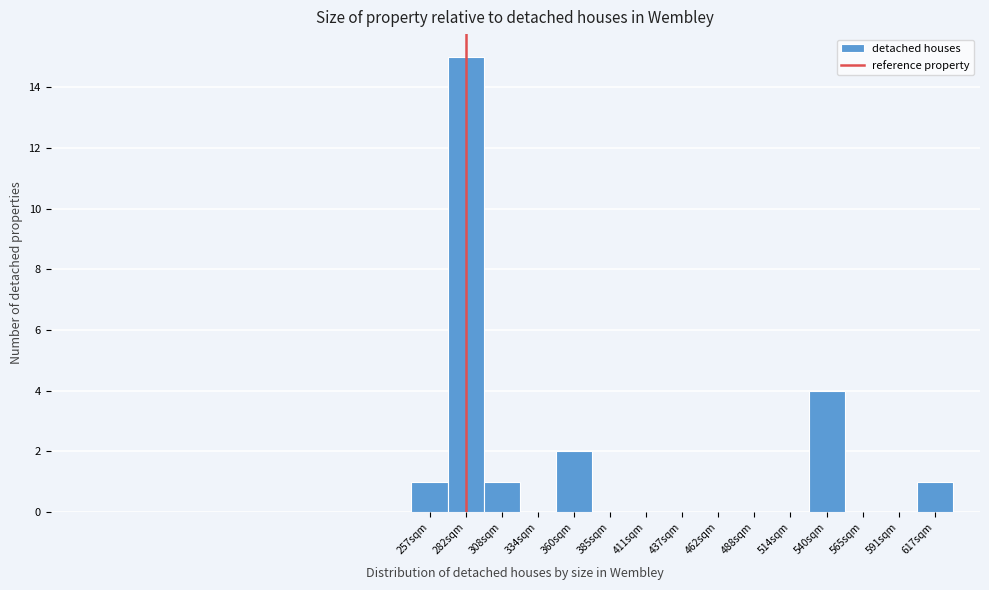

Reading left to right, list all the values displayed in this chart.

257sqm=1	282sqm=15	308sqm=1	334sqm=0	360sqm=2	385sqm=0	411sqm=0	437sqm=0	462sqm=0	488sqm=0	514sqm=0	540sqm=4	565sqm=0	591sqm=0	617sqm=1